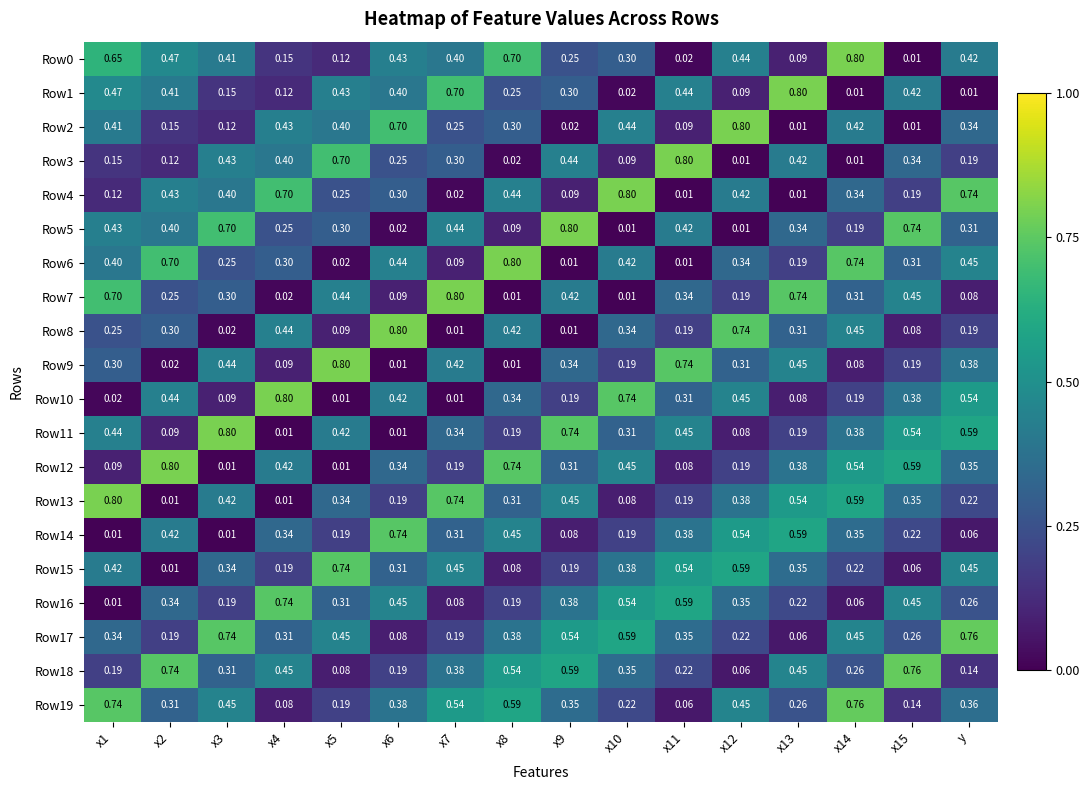

Is the value of Row9 at x13 greater than the value of Row3 at x10?

Yes